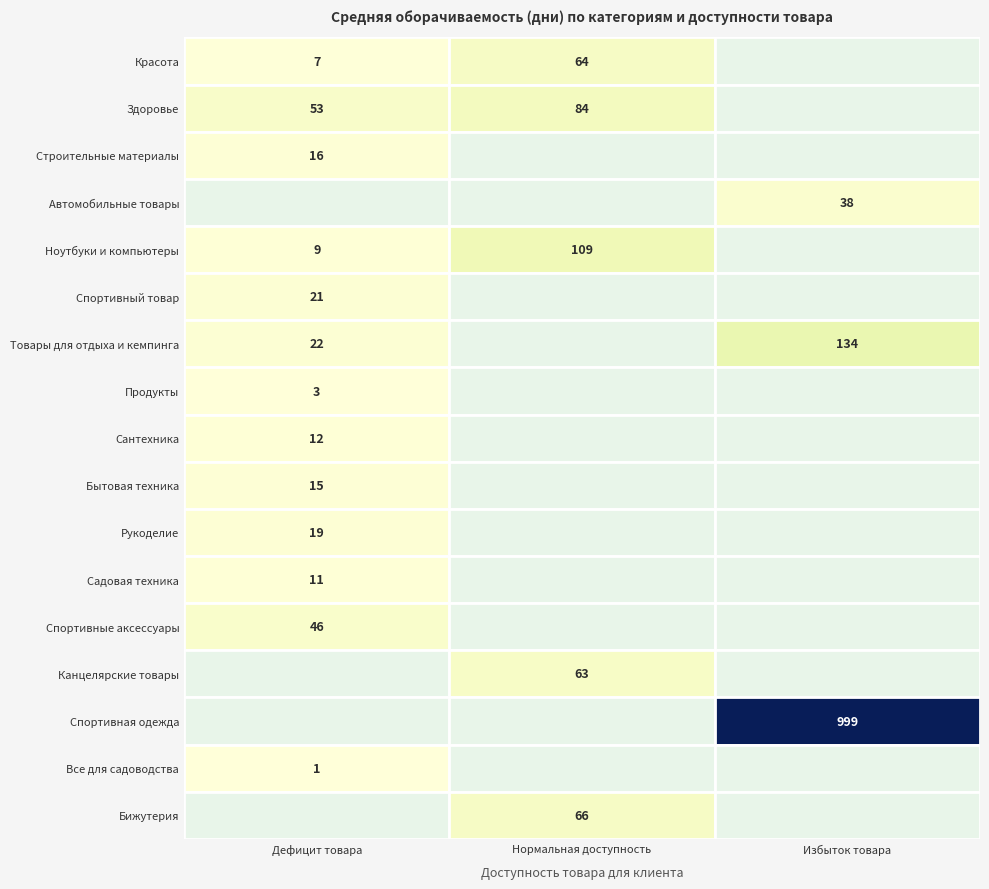

Is it true that Избыток товара equals 1633 at 0?

False